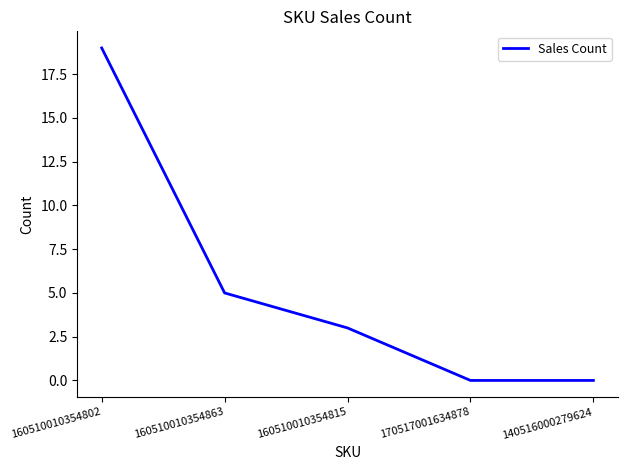

Where does the data first go above 3?

160510010354802